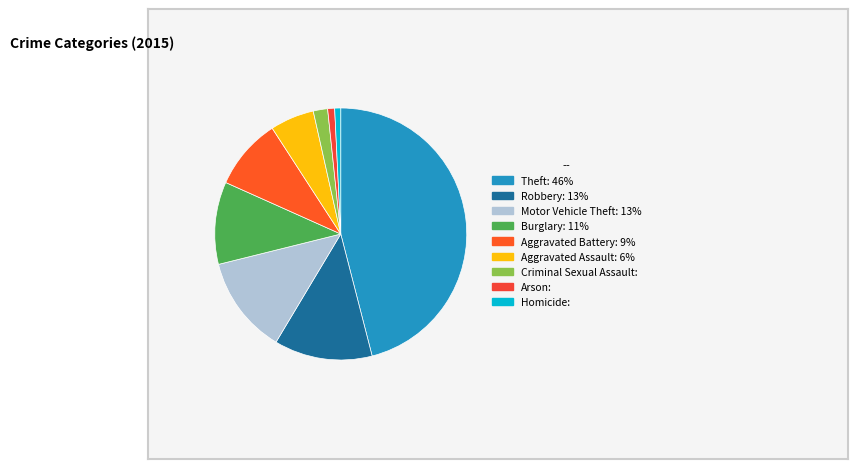

Does Arson account for over 50% of the chart?

No